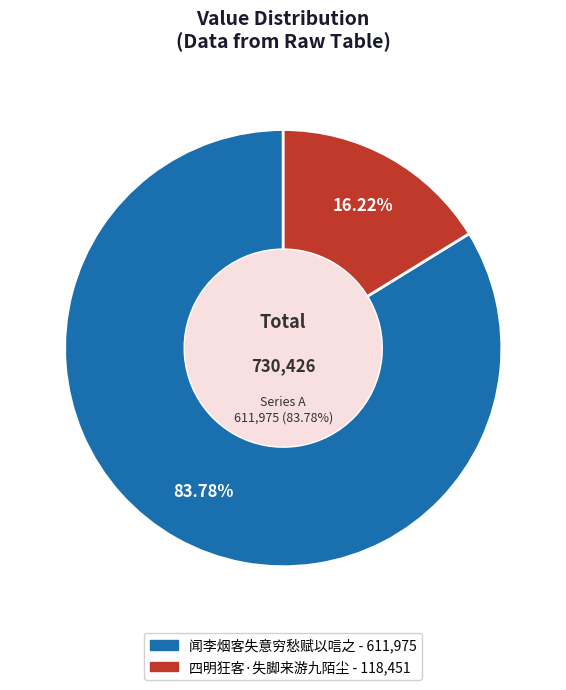

How many segments does this pie chart have?

2